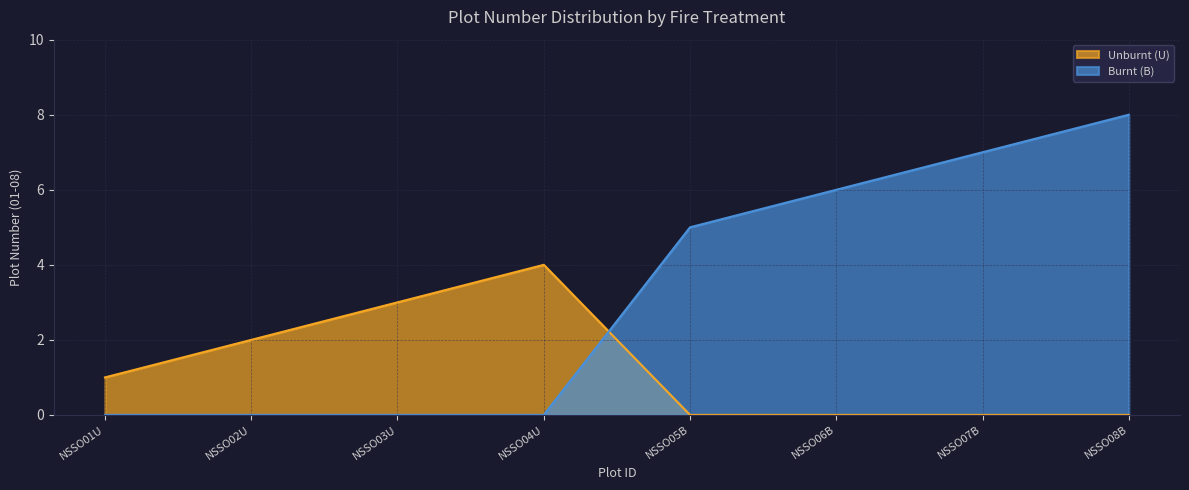

Count the Burnt (B) values in the range 0 to 7.

7